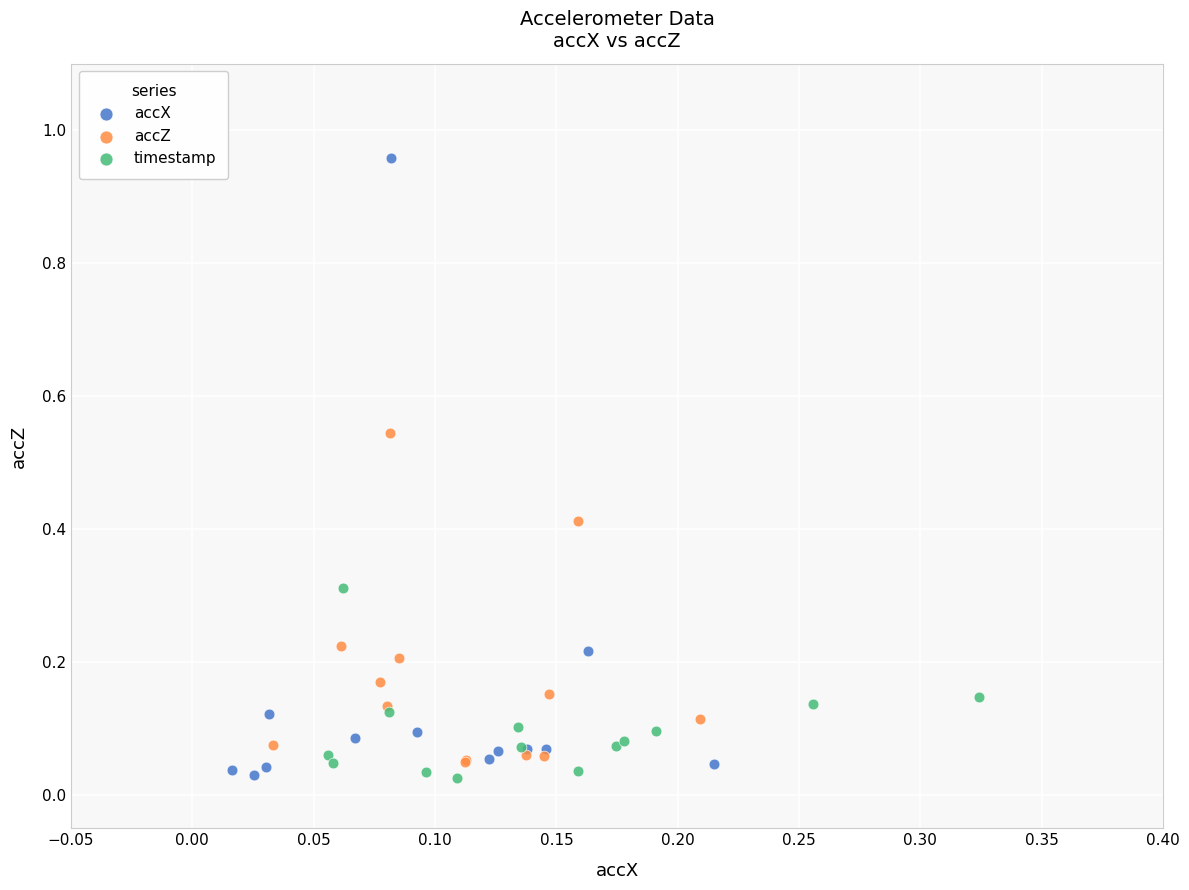

What are all the series names shown in the legend?

accX, accZ, timestamp